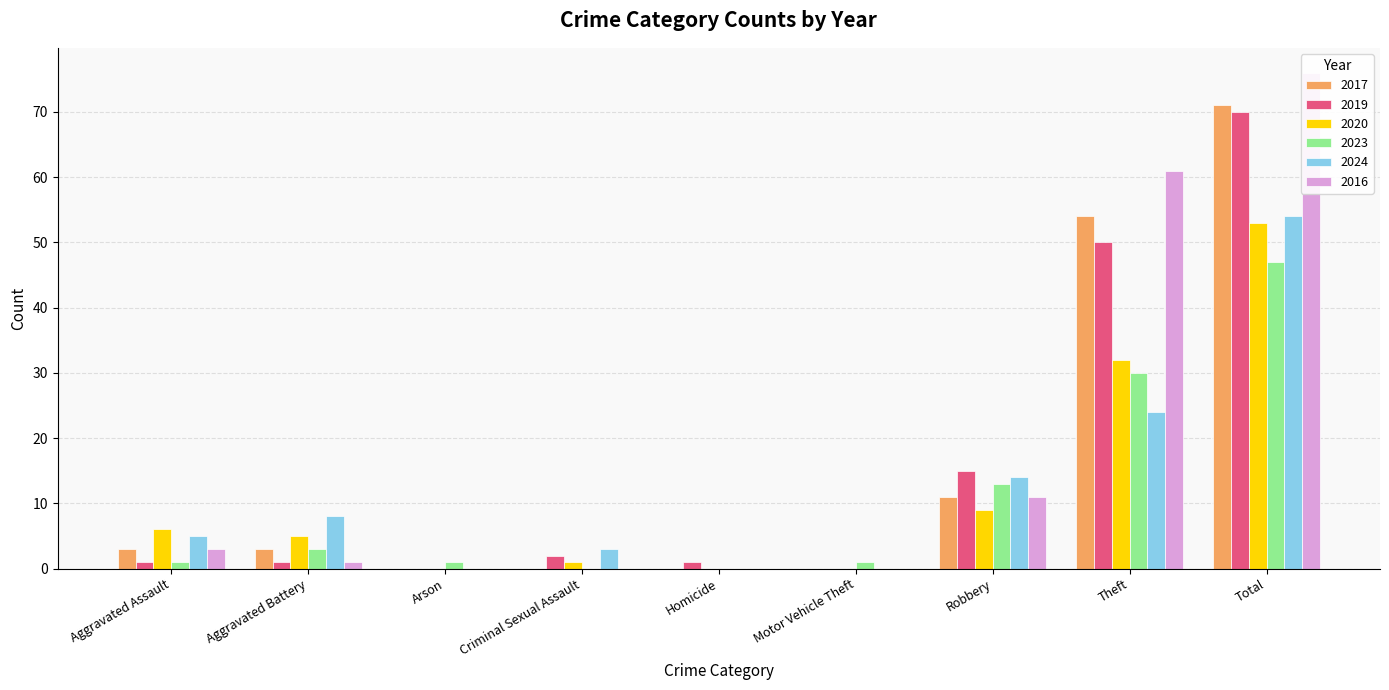

What is the highest value of the 2019 series?

70